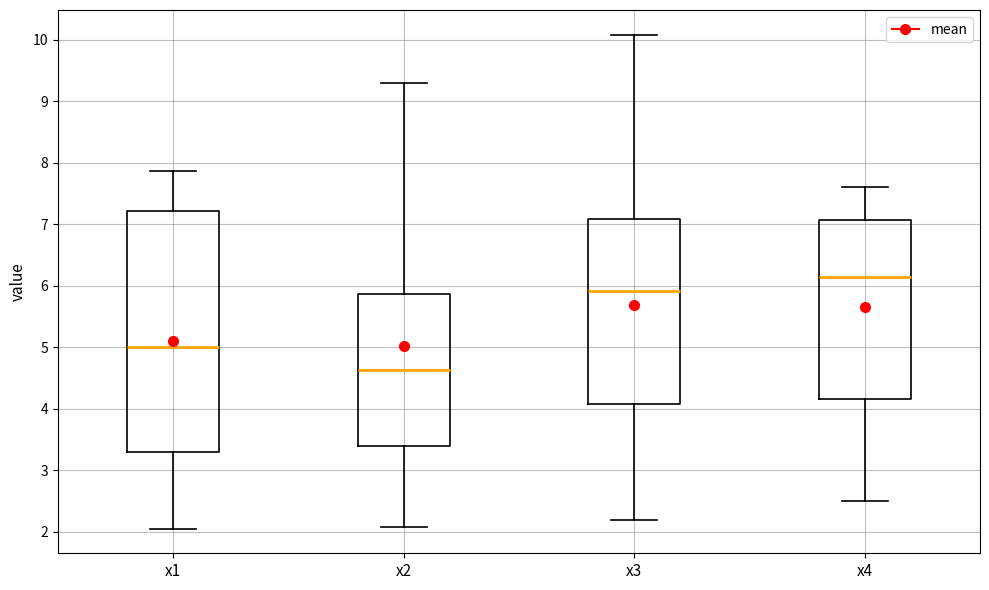

Where does the median line of the box for x3 sit on the y-axis? The values are not printed on the chart, so give them approximately, as read against the axis.

5.9